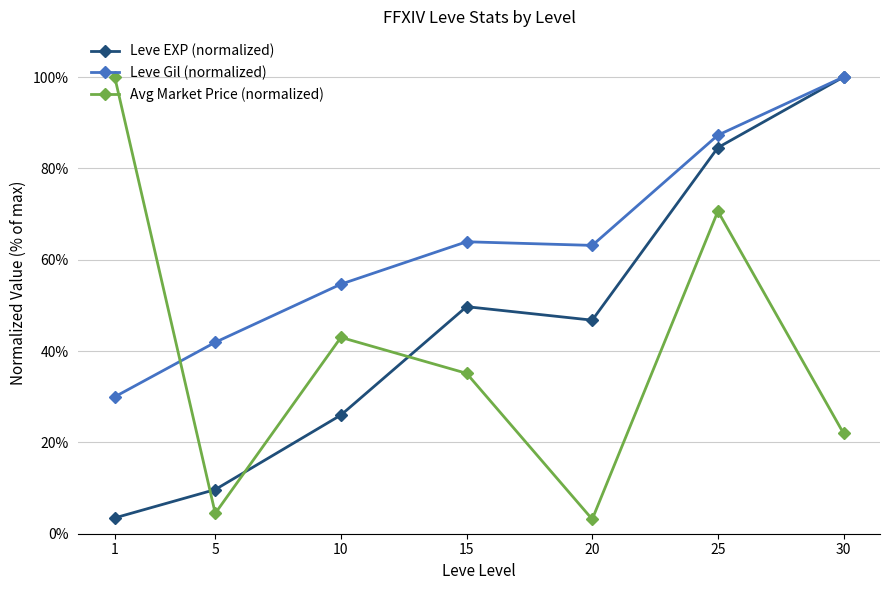

What is the minimum value shown in the chart?

3.2